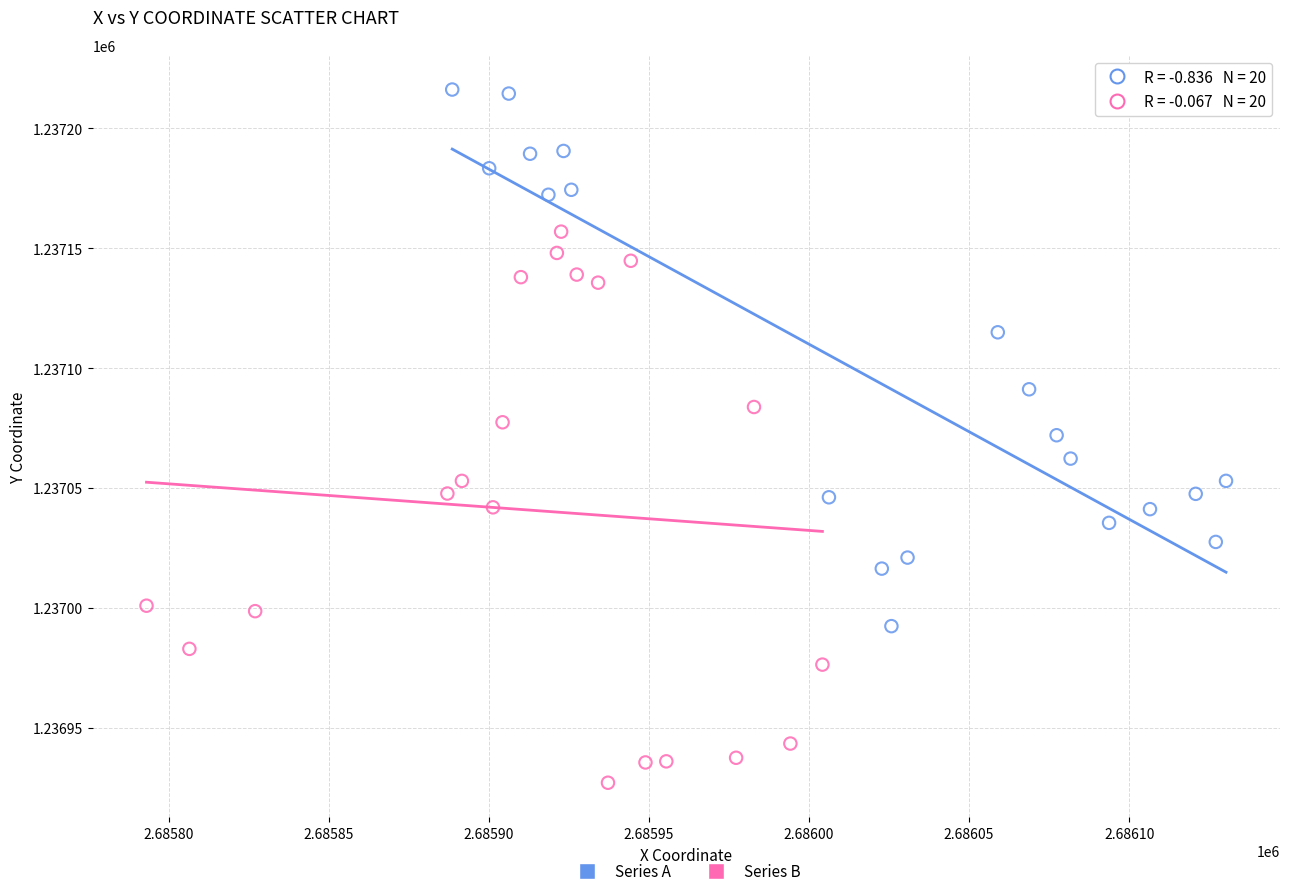

Which series contains the lowest Y value?

Series B